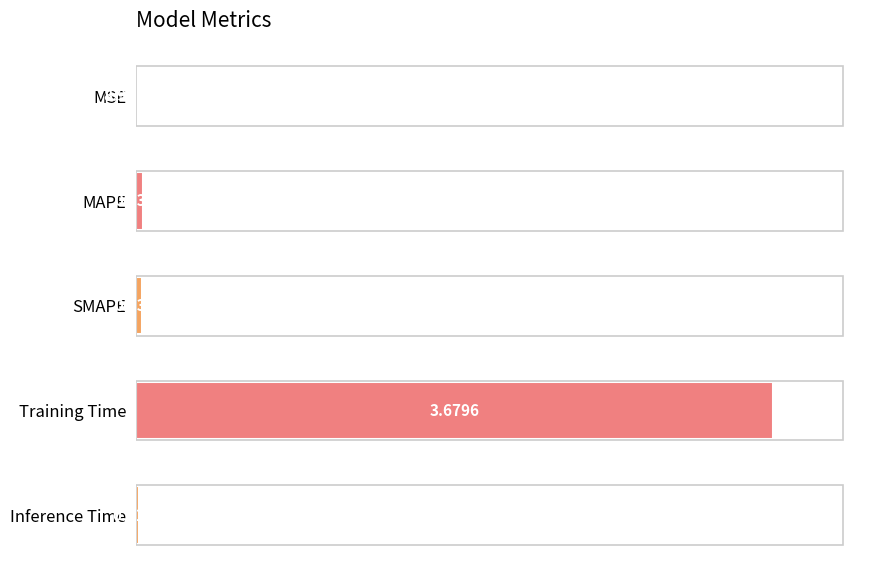

What is the change in value from SMAPE to Inference Time?

-0.6